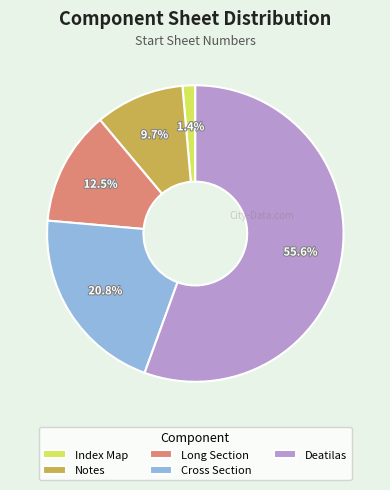

To the nearest percent, what is the combined percentage of Deatilas and Notes?

65%